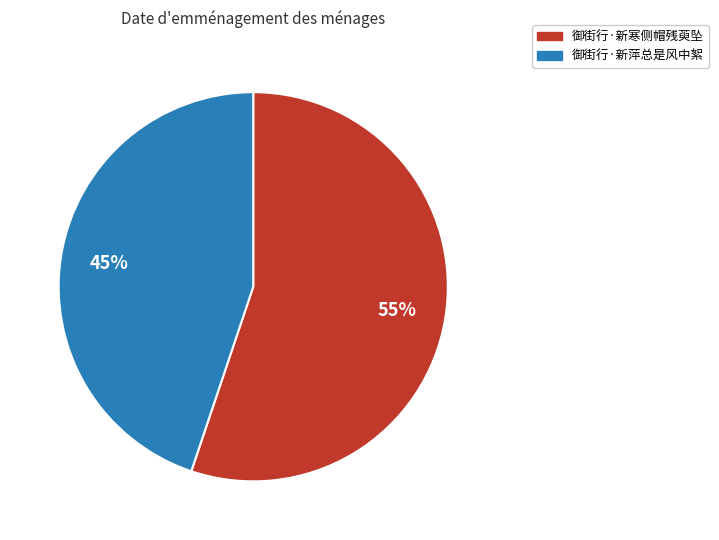

What is the ratio of the value at 御街行·新寒侧帽残萸坠 to the value at 御街行·新萍总是风中絮?

1.2